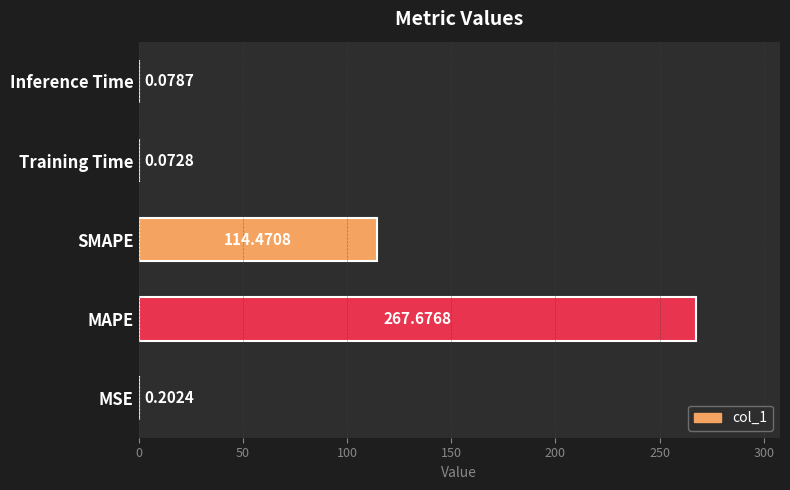

What is the change in value from SMAPE to Inference Time?

-114.4